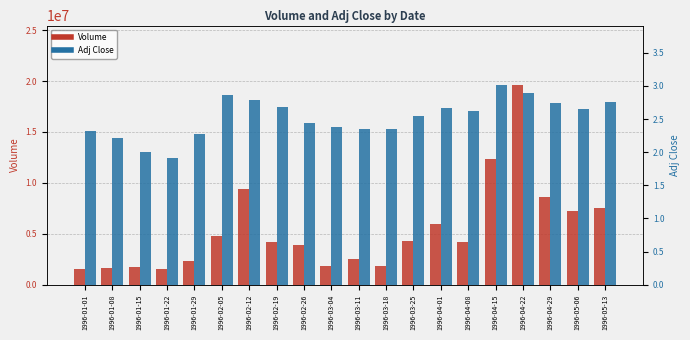

What is the difference between the Adj Close values at 1996-02-05 and 1996-04-15?

0.2